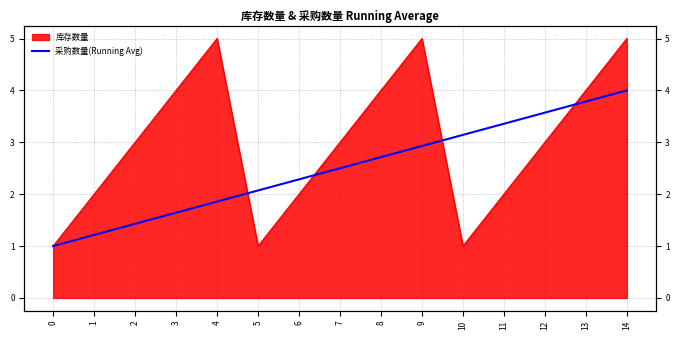

What is the sum of all values?

37.5